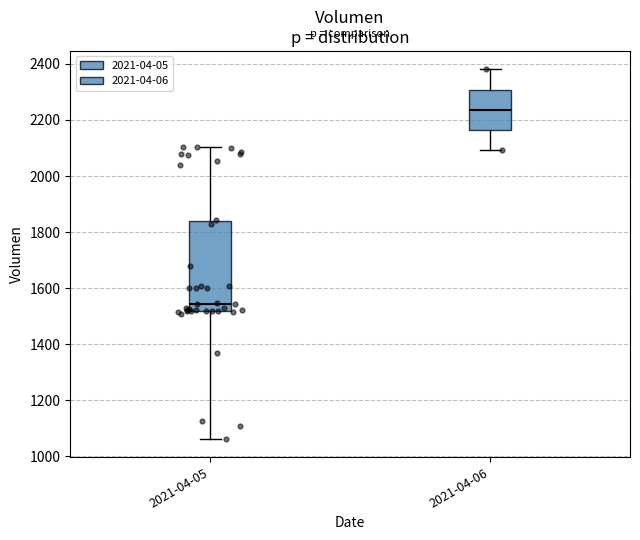

Reading left to right, transcribe this box plot: for each box, give where its median line is, the range the box spans, and where its two whiskers end, as read against the y-axis. The values are not printed on the chart, so give them approximately, as read against the axis.

2021-04-05: median 1540, box 1520 to 1840, whiskers 1060 to 2100
2021-04-06: median 2240, box 2160 to 2300, whiskers 2100 to 2380